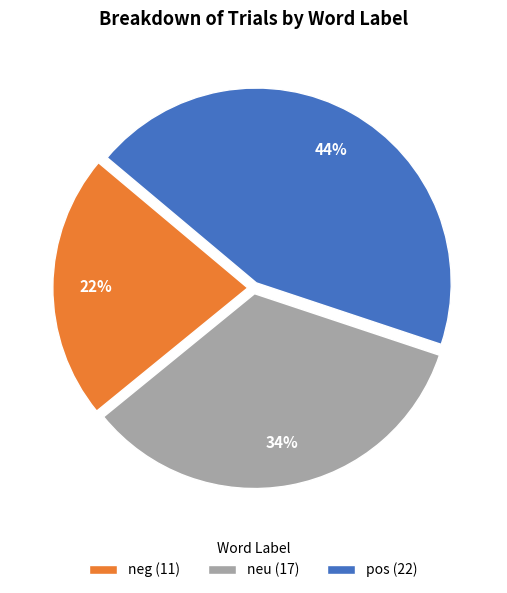

Rank the categories by value from highest to lowest.

pos, neu, neg